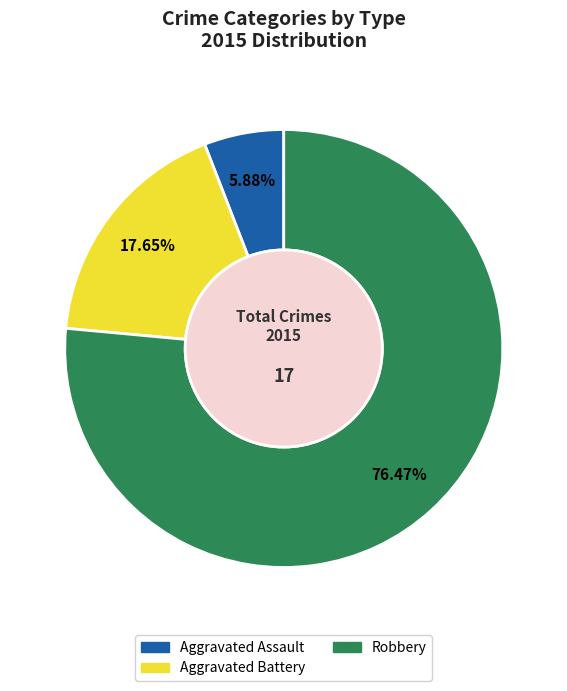

Is it true that Aggravated Assault is 6% of the pie?

True